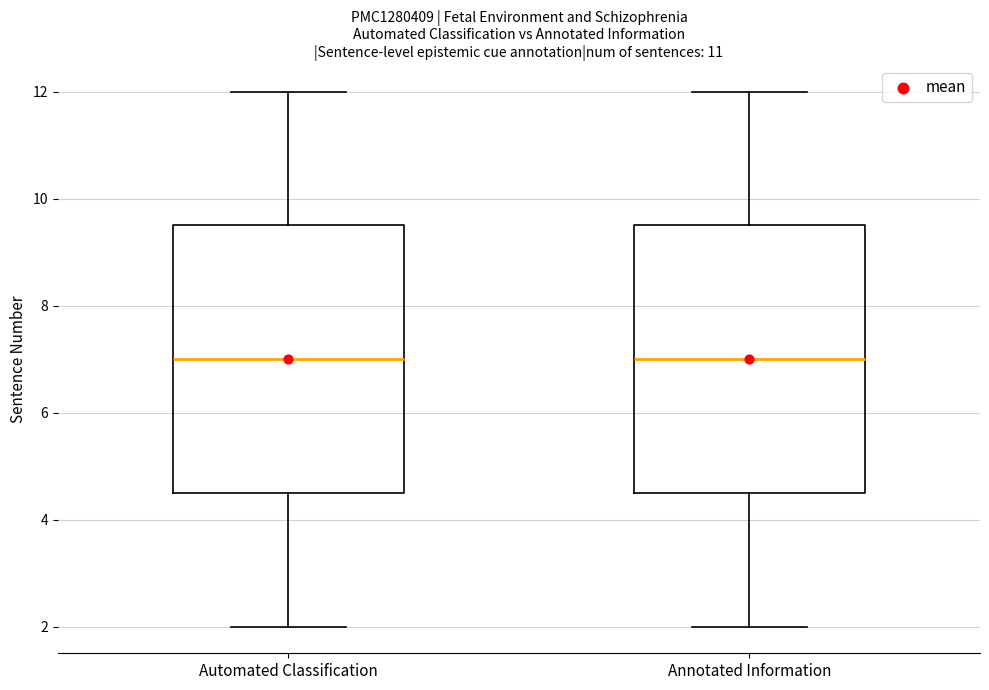

Reading left to right, read every box against the y-axis: the position of its median line, the range the box covers, and the ends of its whiskers. The values are not printed on the chart, so give them approximately, as read against the axis.

Automated Classification: median 7.0, box 4.6 to 9.6, whiskers 2.0 to 12.0
Annotated Information: median 7.0, box 4.6 to 9.6, whiskers 2.0 to 12.0